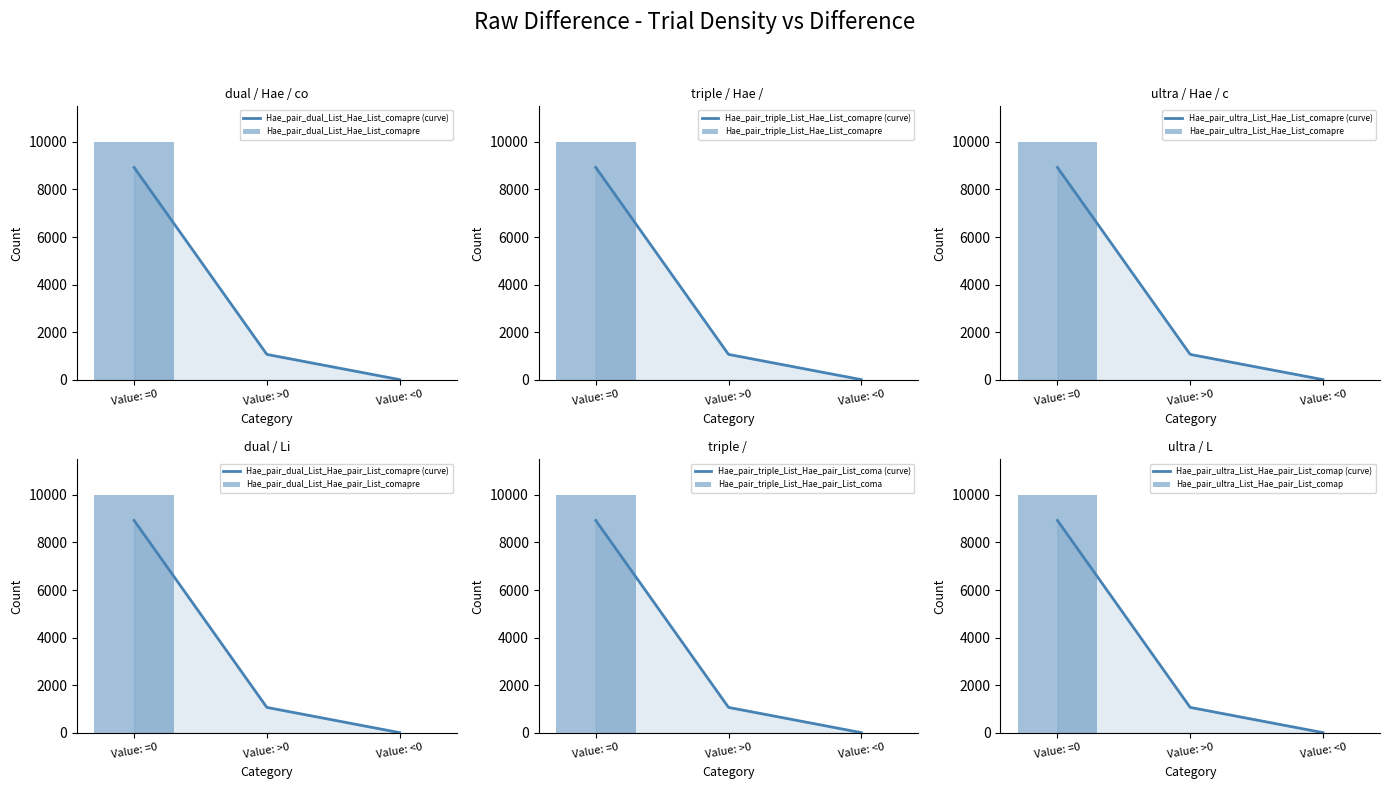

Rank the series at Value: <0 from highest to lowest value.

Hae_pair_dual_List_Hae_List_comapre, Hae_pair_triple_List_Hae_List_comapre, Hae_pair_ultra_List_Hae_List_comapre, Hae_pair_dual_List_Hae_pair_List_comapre, Hae_pair_triple_List_Hae_pair_List_coma, Hae_pair_ultra_List_Hae_pair_List_comap